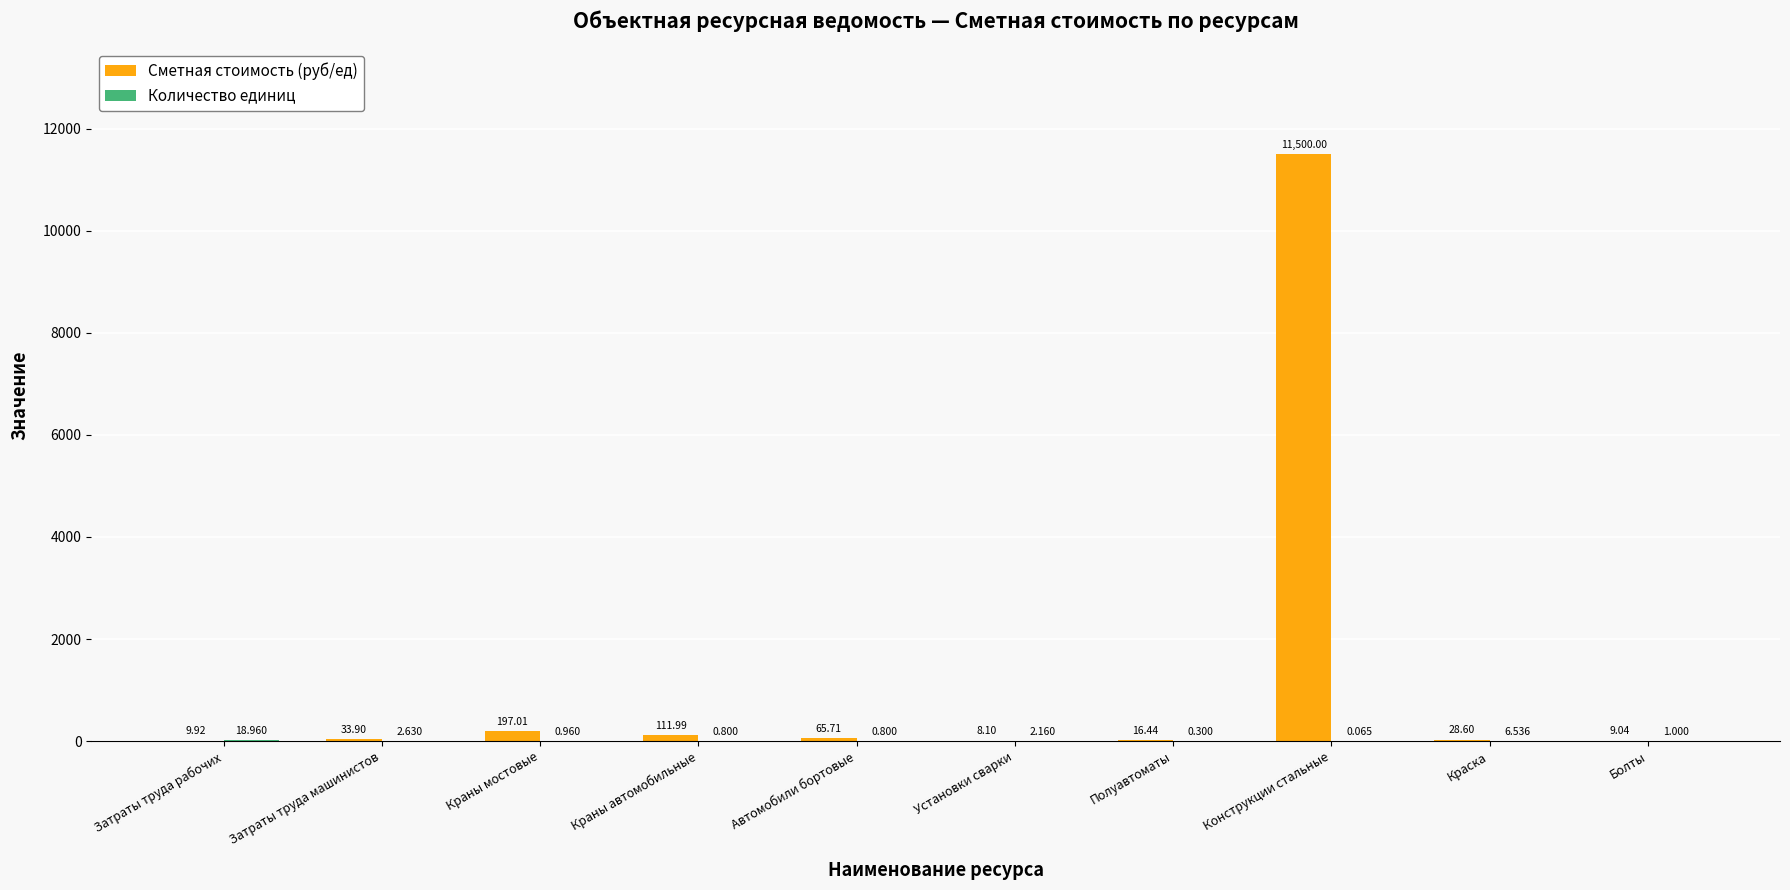

Which series changed the most between Краны мостовые and Автомобили бортовые?

Сметная стоимость (руб/ед)